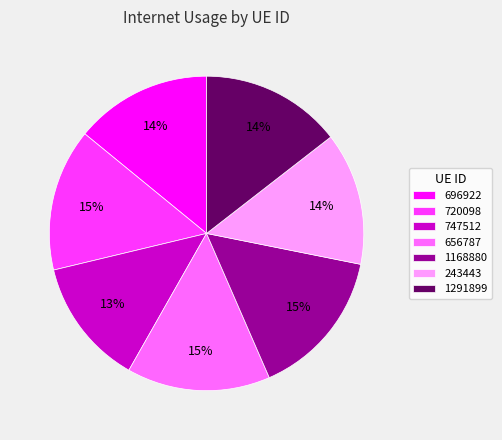

Is it true that 656787 is 28% of the pie?

False